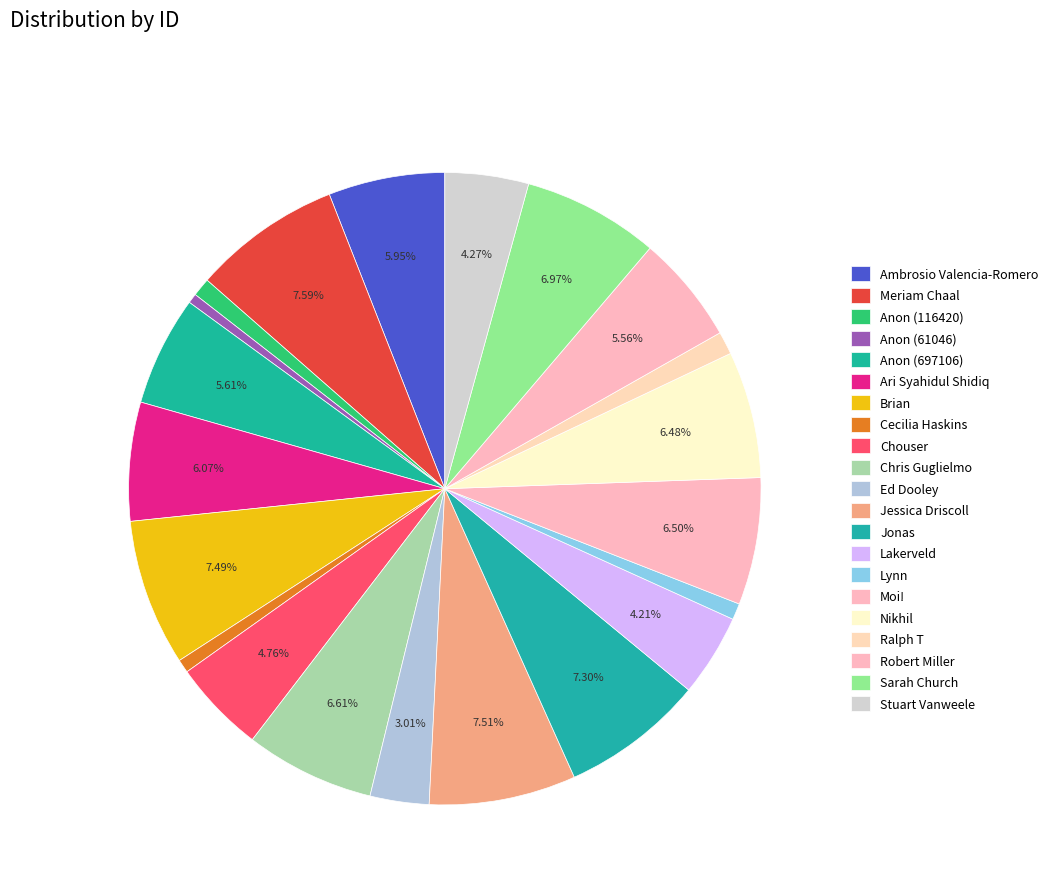

To the nearest percent, what portion does Anon (697106) represent?

6%